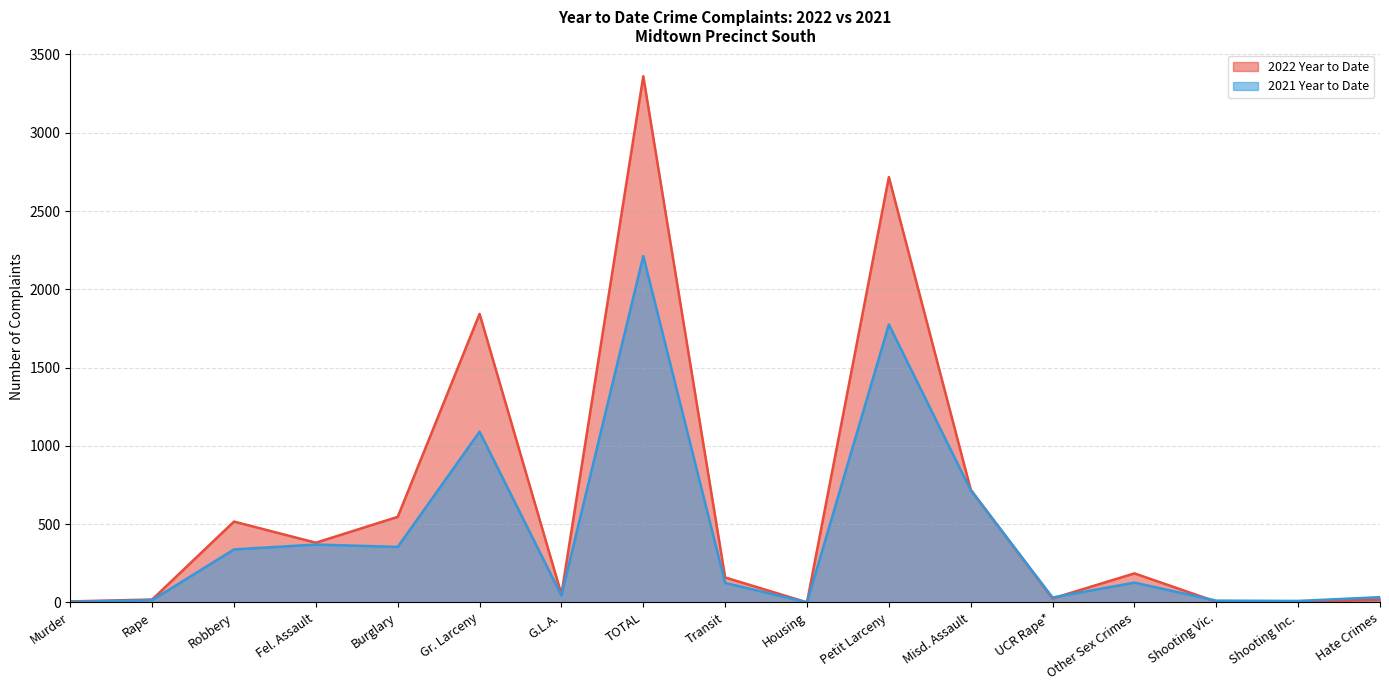

Where does the 2022 Year to Date series first go above 159?

Robbery